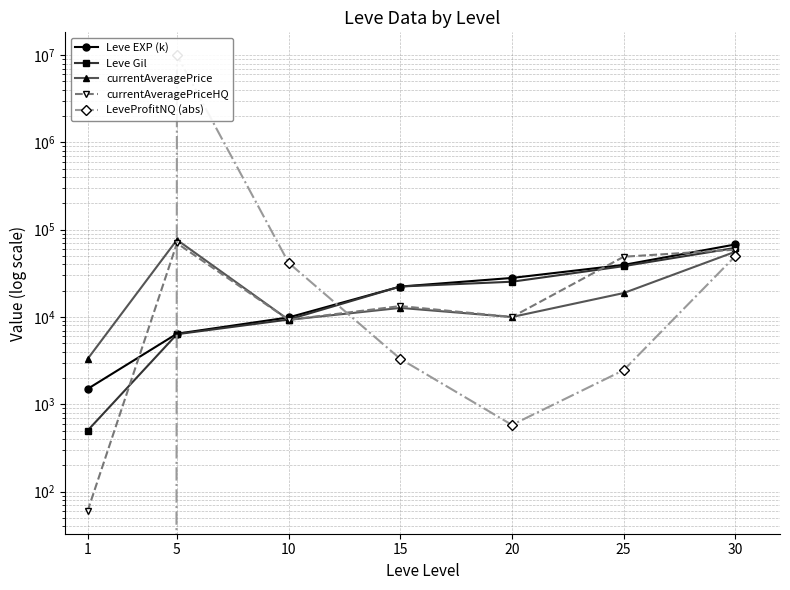

Is the value of Leve EXP (k) at 30 greater than the value of currentAveragePrice at 30?

Yes